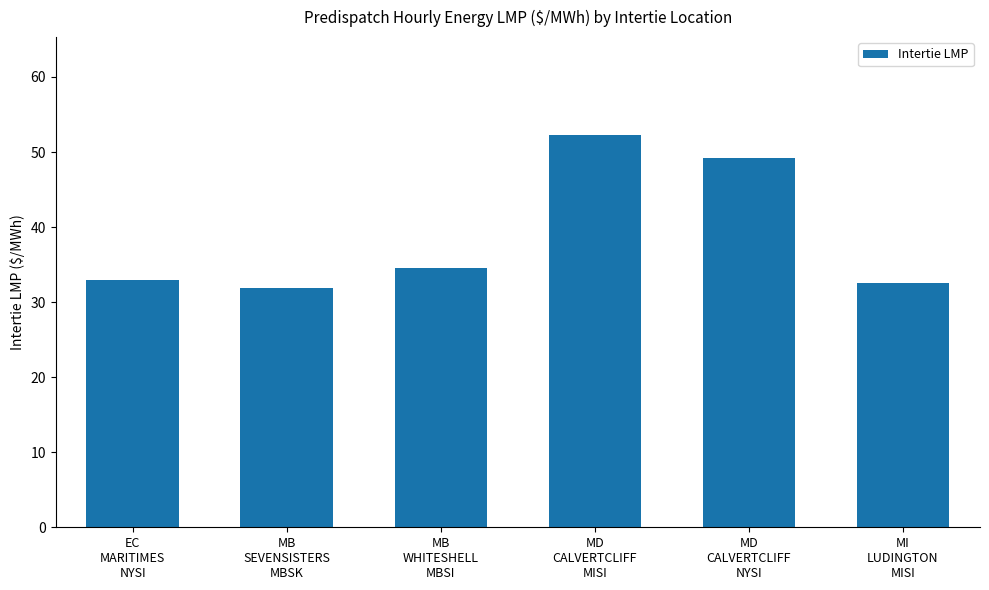

The value at MB
SEVENSISTERS
MBSK is 9.1. True or false?

False